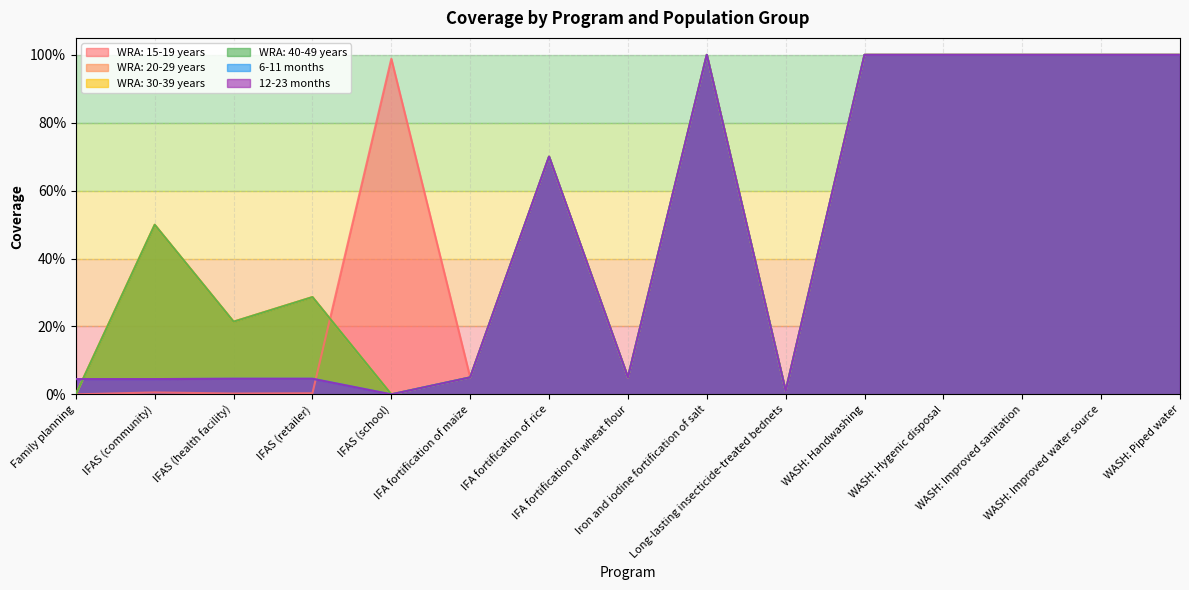

How many values in WRA: 40-49 years are above zero?

13